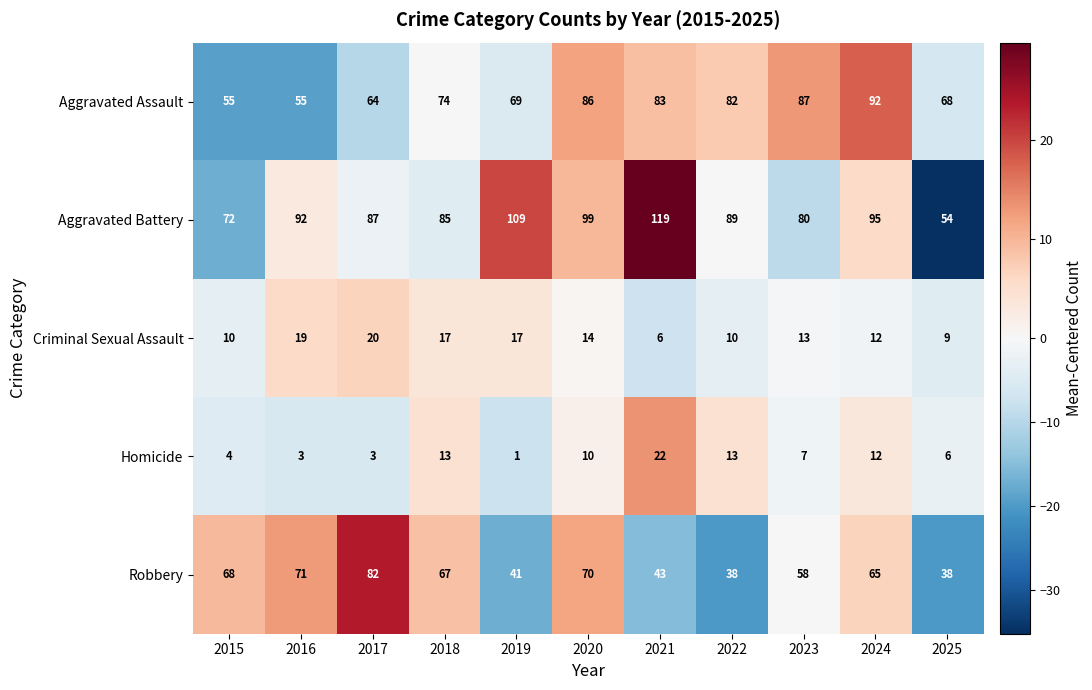

What is the spread (max minus min) of values at 2016?

89